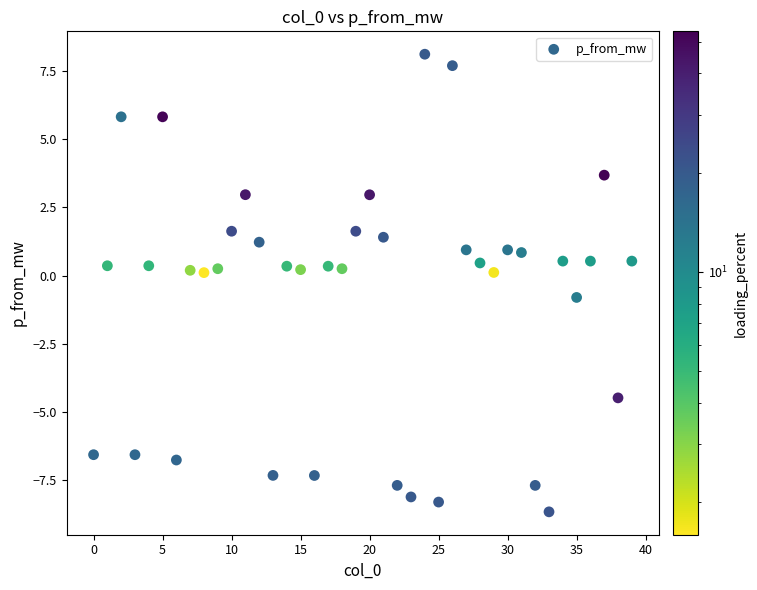

What is the range of Y values (max minus min)?

16.8